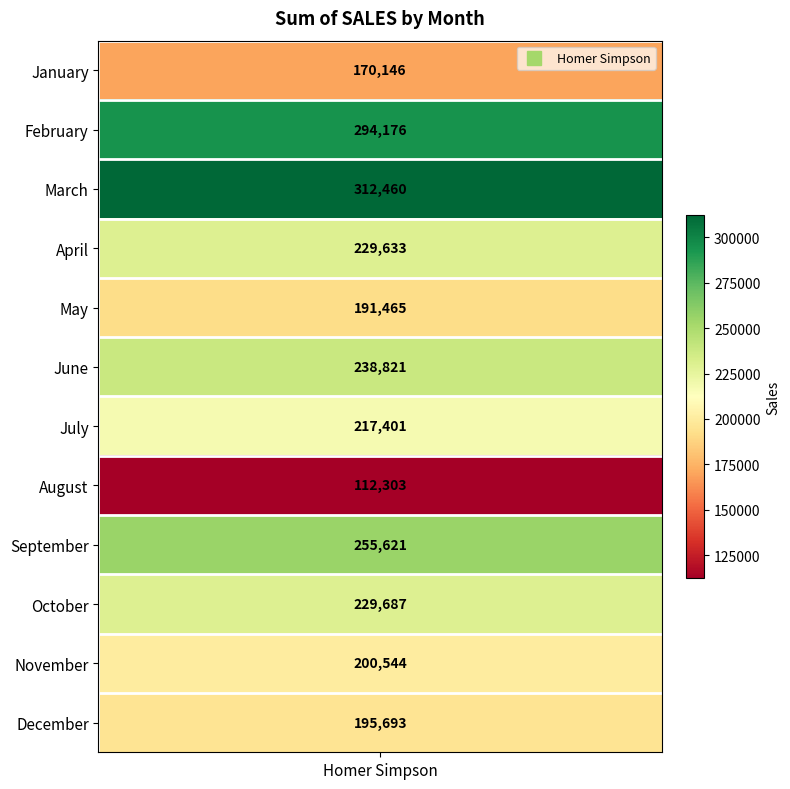

What is the change in value from March to July?

-95059